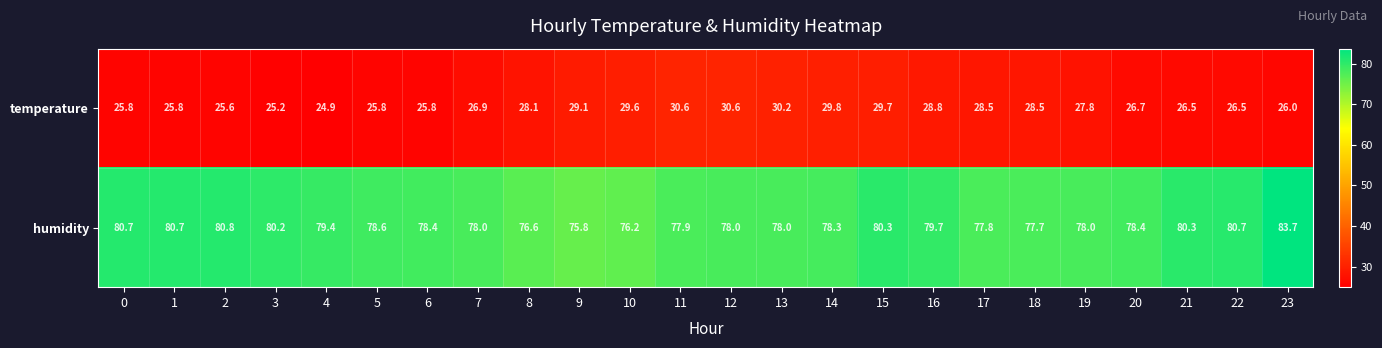

What is the minimum value for humidity?

75.8